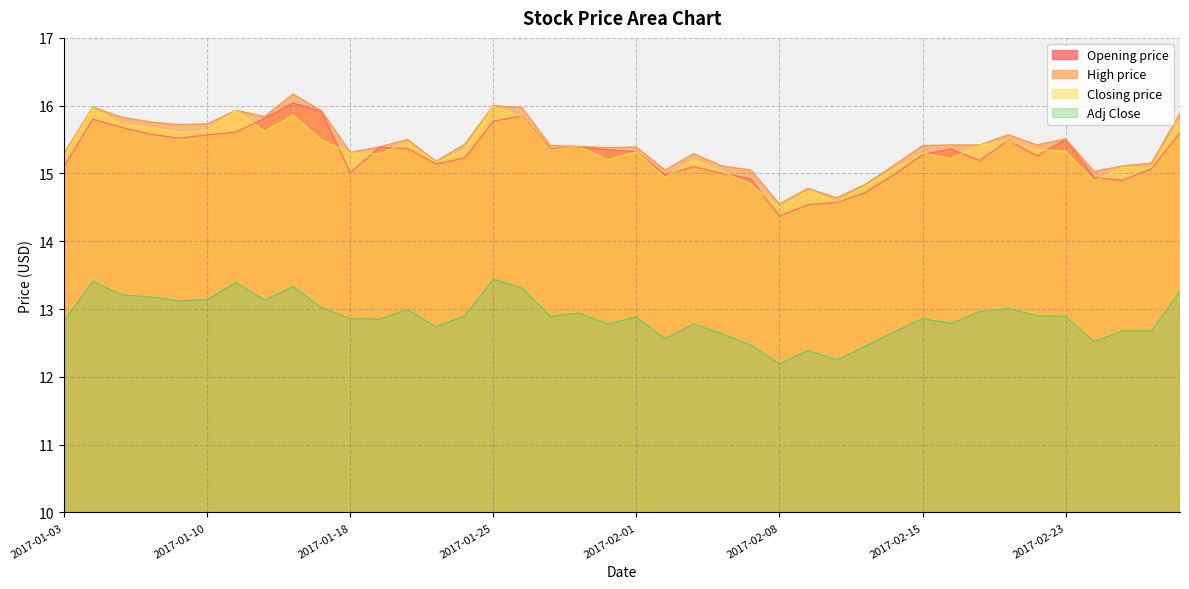

Where is the first local minimum for Opening price?

2017-01-09